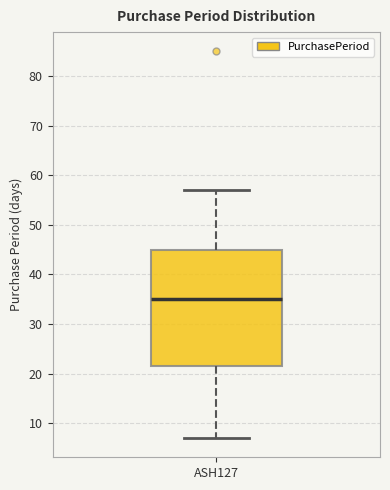

Where is the lower edge of the box for ASH127 on the y-axis? The values are not printed on the chart, so give them approximately, as read against the axis.

22